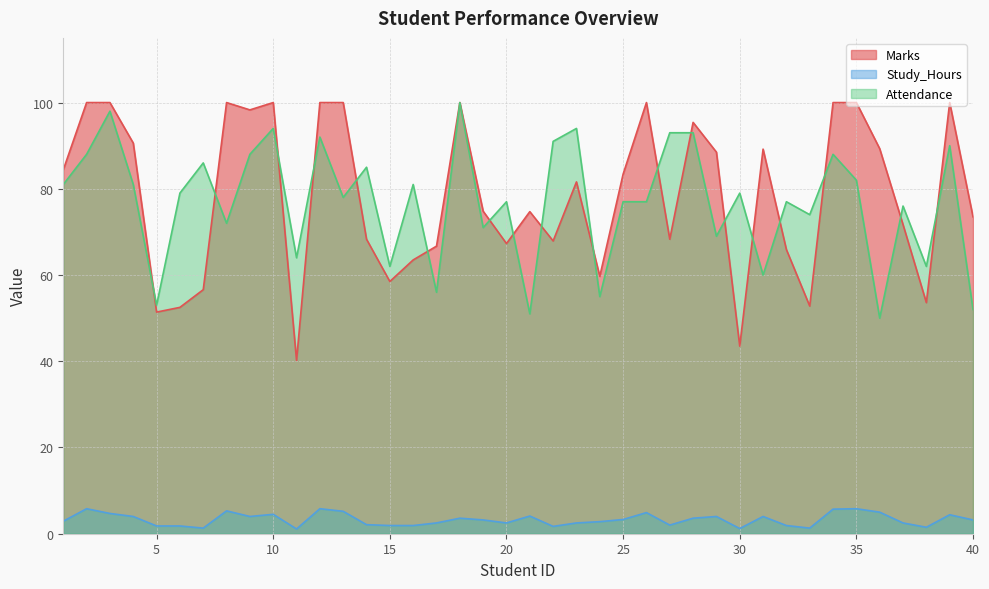

Which has a higher value, 37 or 19?

19